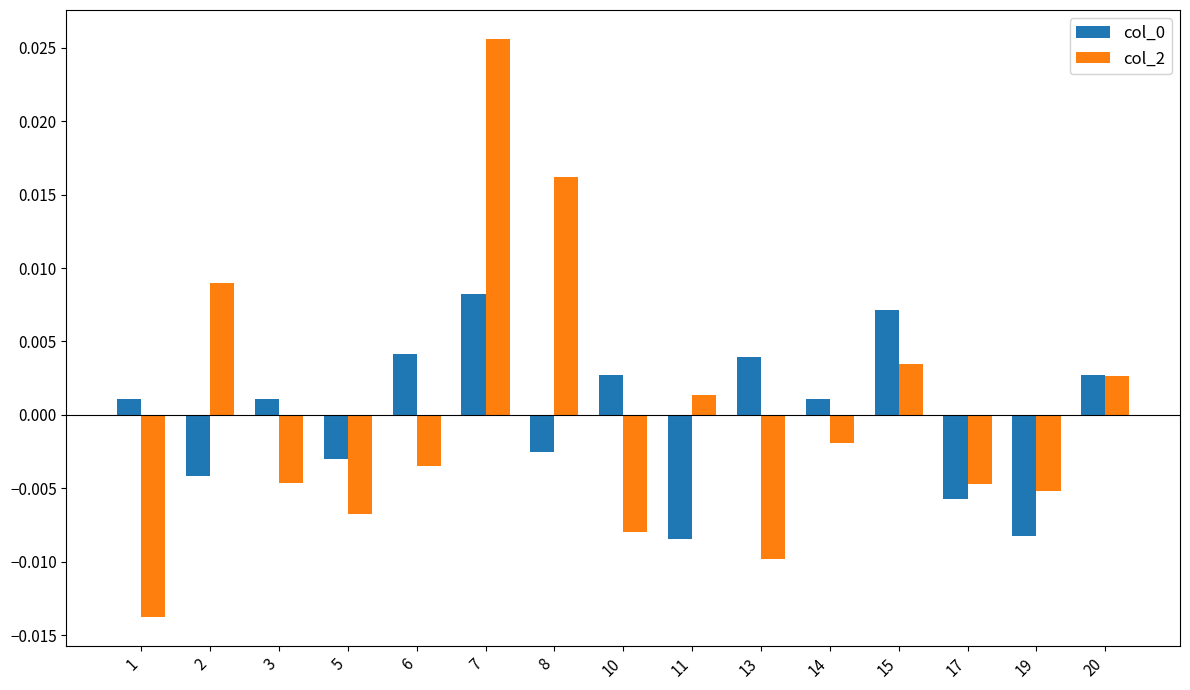

Which label corresponds to the largest value in the chart?

7